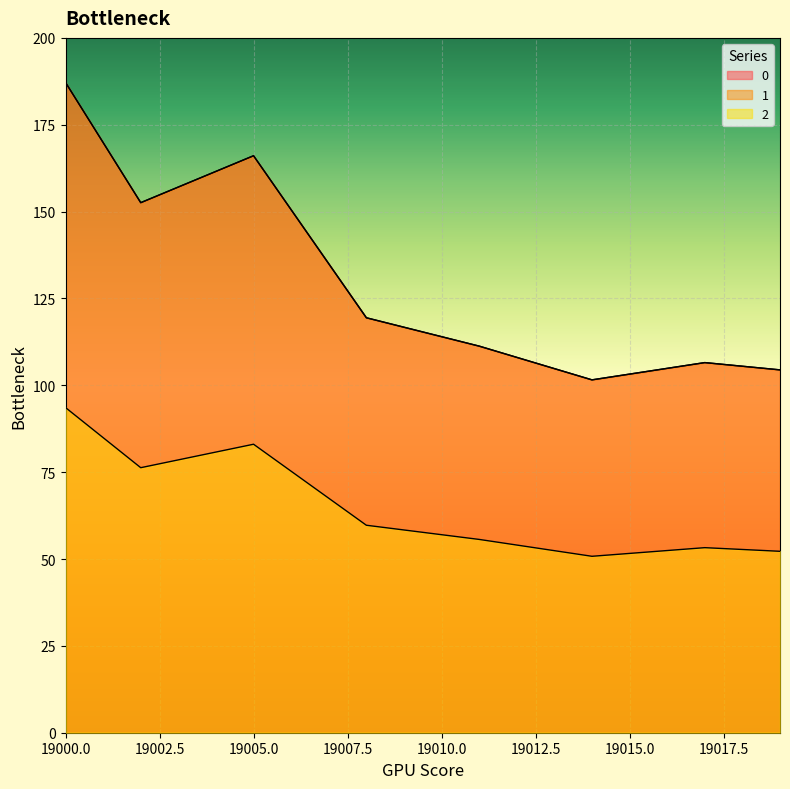

How many lines are shown in the chart?

3